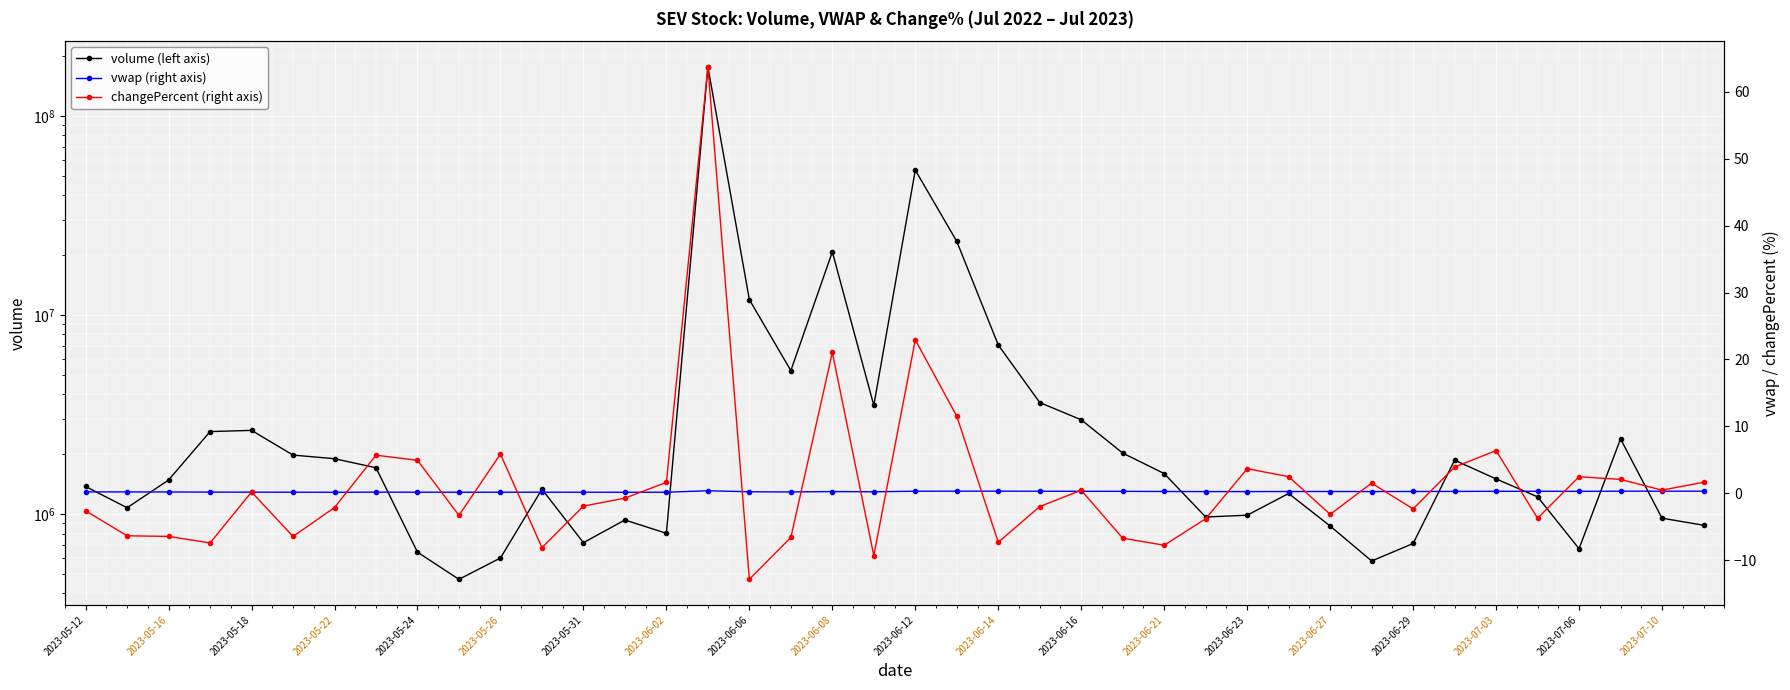

What is the minimum value shown in the chart?

-12.8